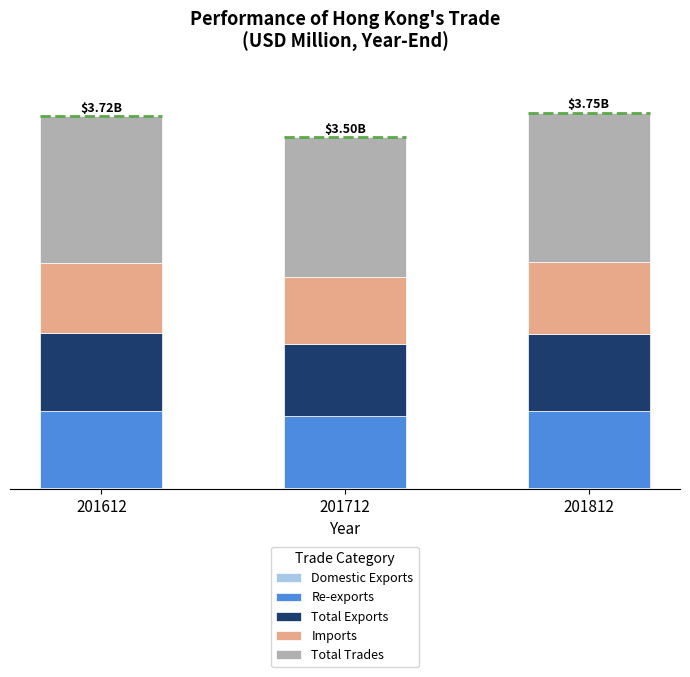

Which series has the largest total across all categories?

Total Trades